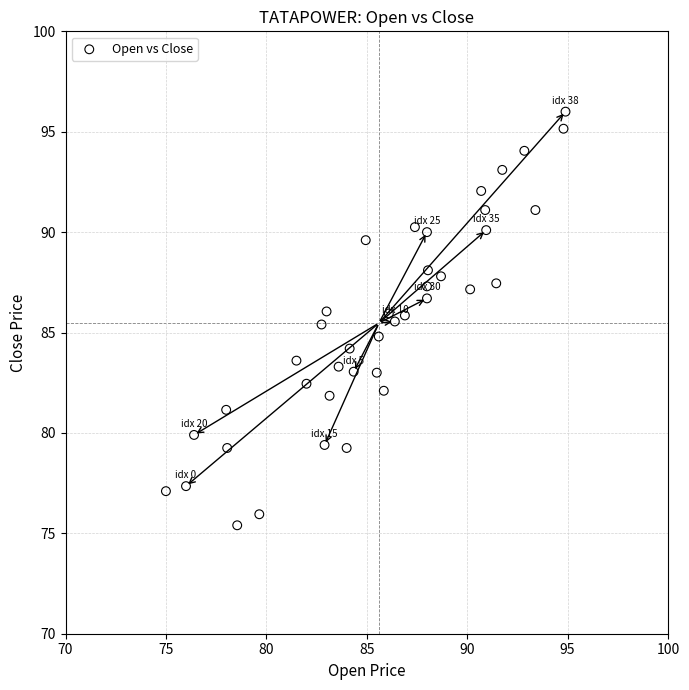

What is the range of Y values (max minus min)?

20.6